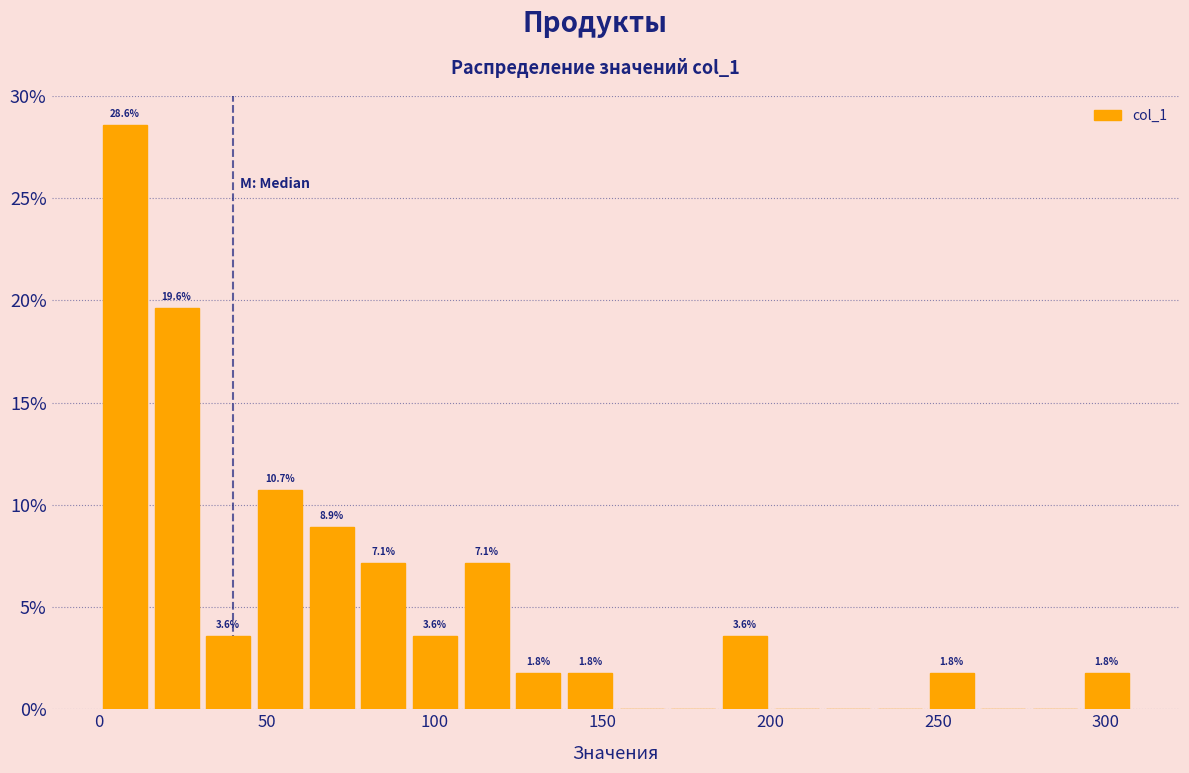

Around what value on the x-axis is the tallest bar? Give the approximate position of its centre, as read against the axis.

10